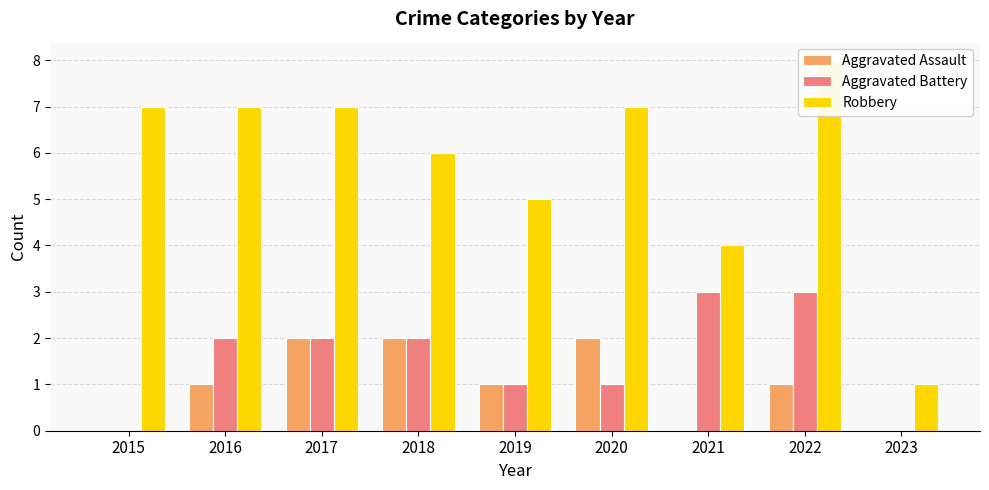

What is the sum of all Aggravated Battery values?

14